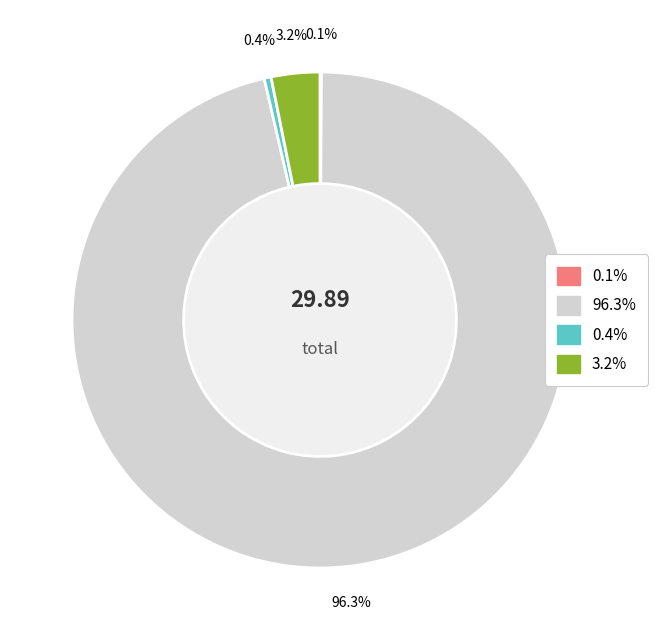

Is there a majority slice in this chart?

Yes